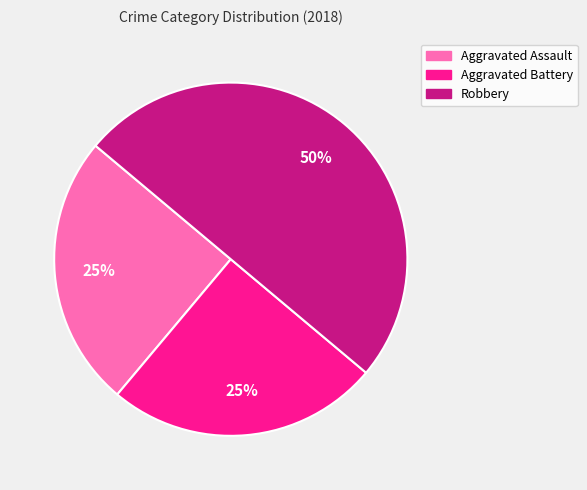

Which category has the biggest portion of the pie?

Robbery